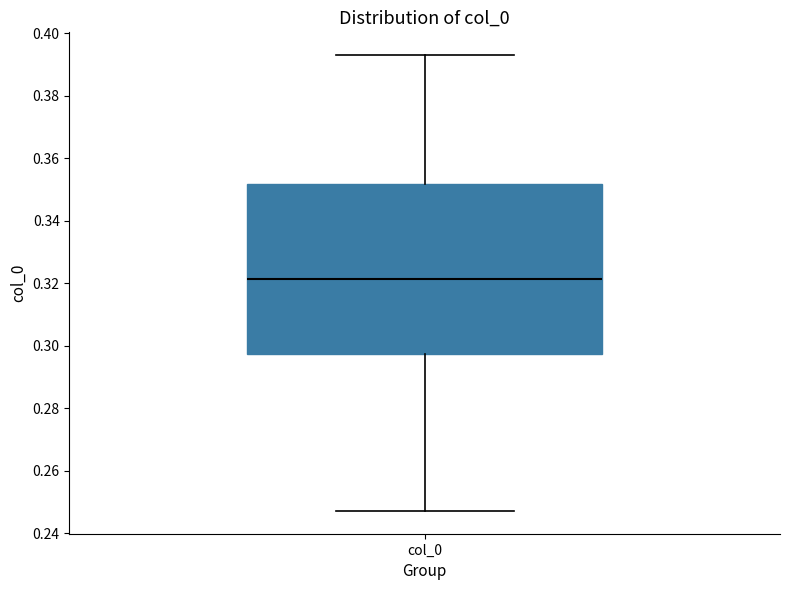

Where is the lower edge of the box for col_0 on the y-axis? The values are not printed on the chart, so give them approximately, as read against the axis.

0.298